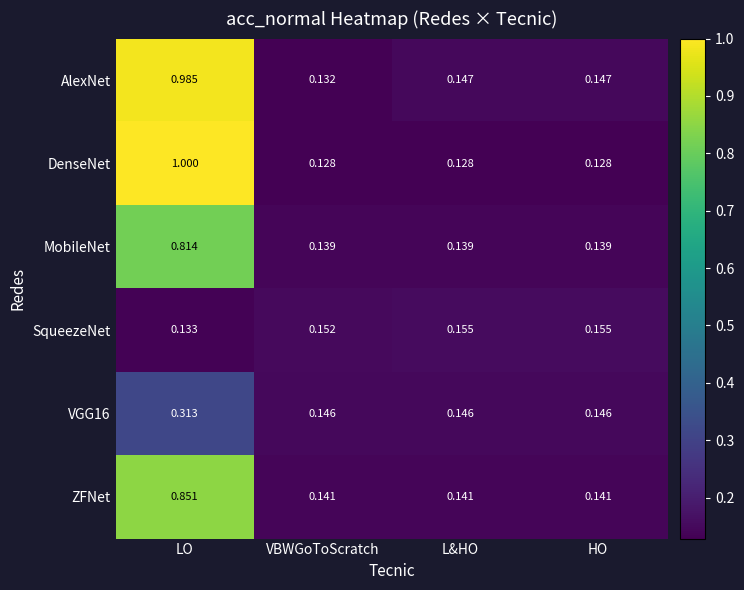

Where is SqueezeNet nearest to the value 0?

LO